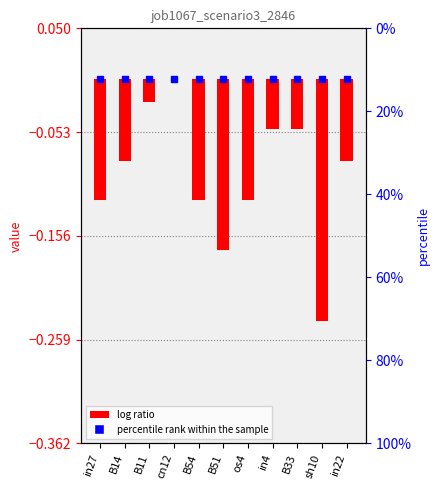

What is the difference between the maximum and minimum values?

0.2